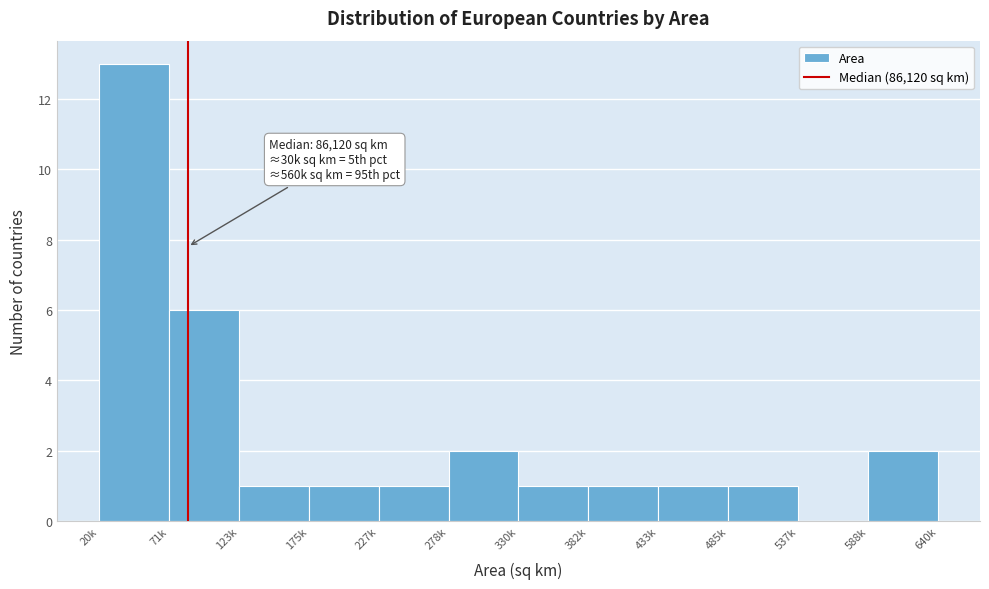

Reading right to left, transcribe all the data shown in this chart.

588k=2	537k=0	485k=1	433k=1	382k=1	330k=1	278k=2	227k=1	175k=1	123k=1	71k=6	20k=13